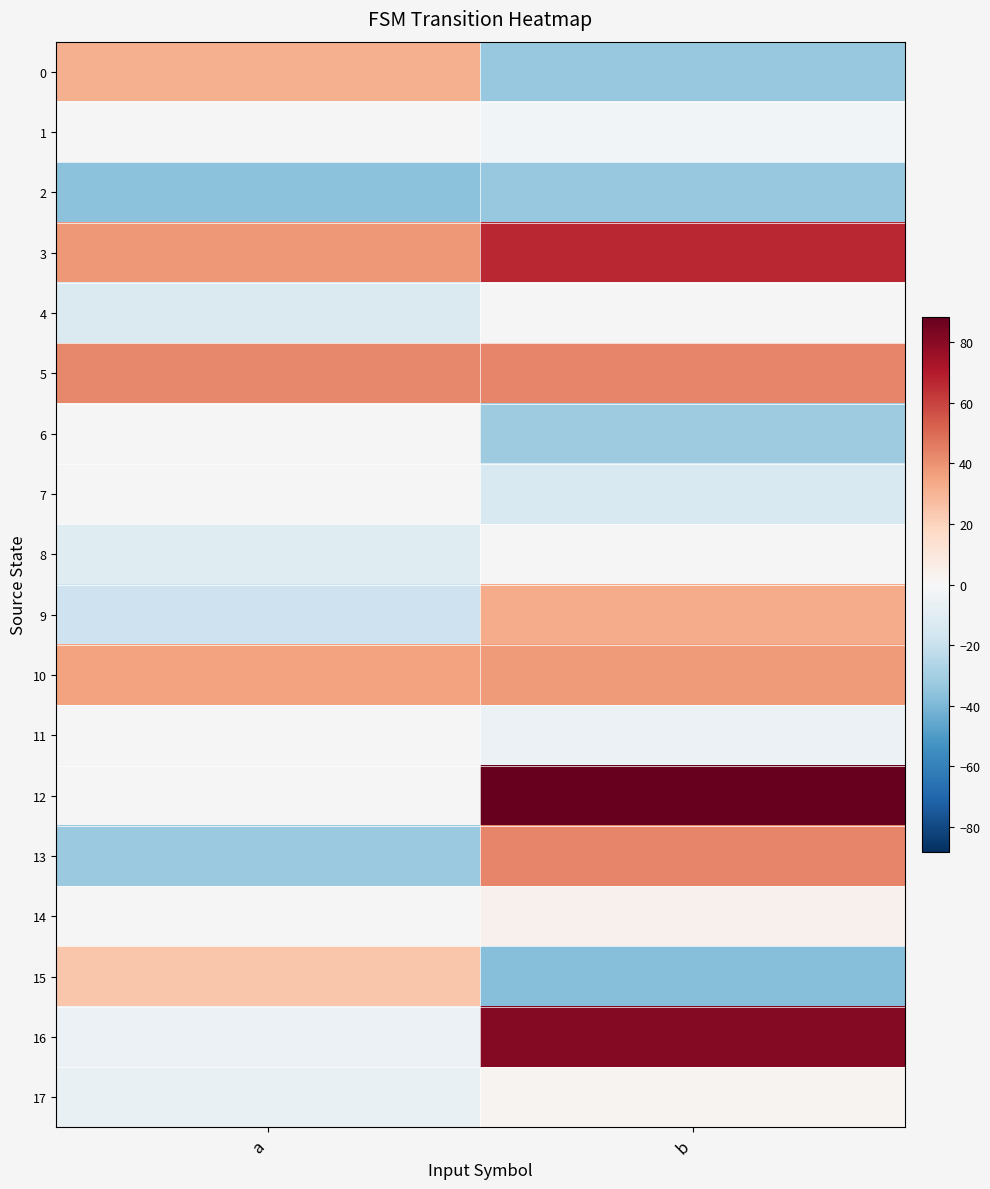

Which series has the largest range (max minus min)?

row_16